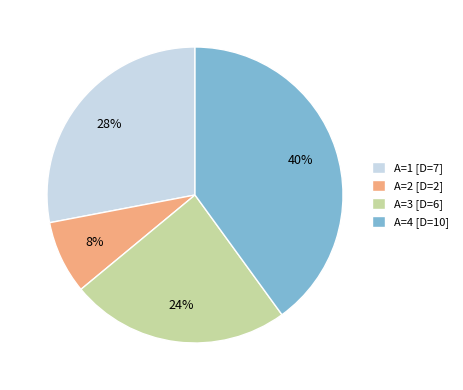

Rank the categories by value from highest to lowest.

A=4 [D=10], A=1 [D=7], A=3 [D=6], A=2 [D=2]